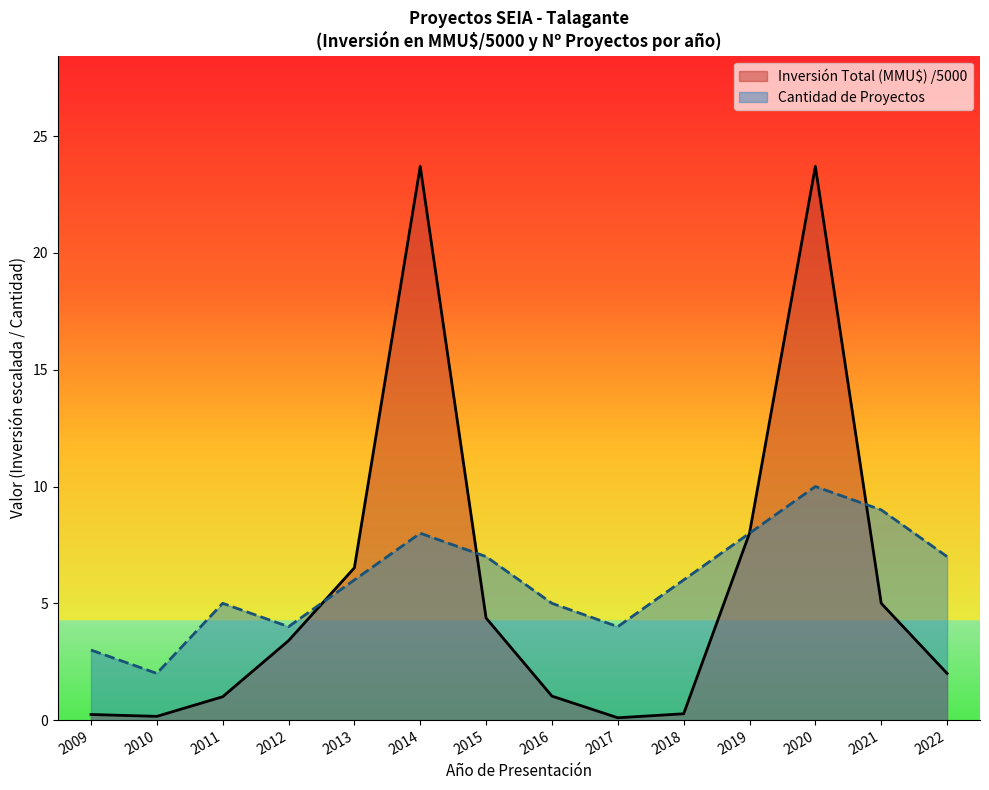

Rank the categories by Inversión Total (MMU$) value from highest to lowest.

2014, 2020, 2019, 2013, 2021, 2015, 2012, 2022, 2016, 2011, 2018, 2009, 2010, 2017